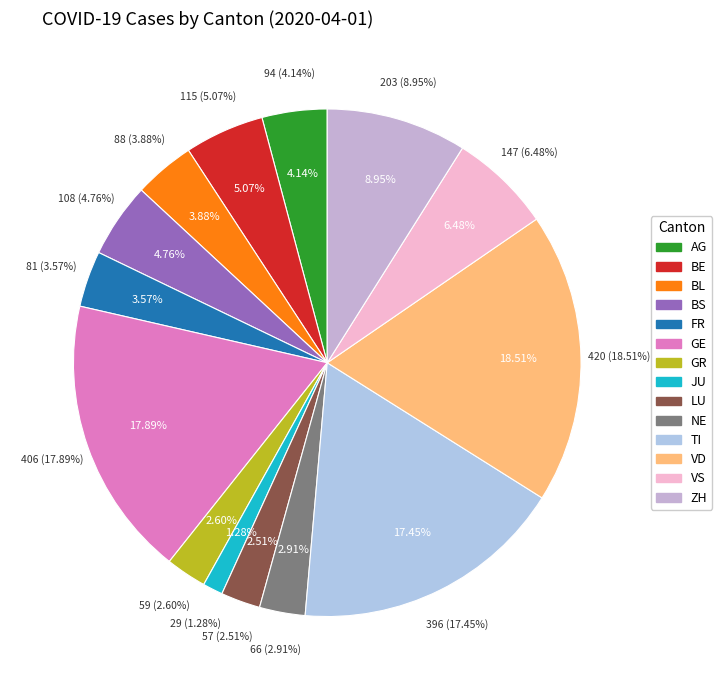

Count the number of slices in the pie.

14